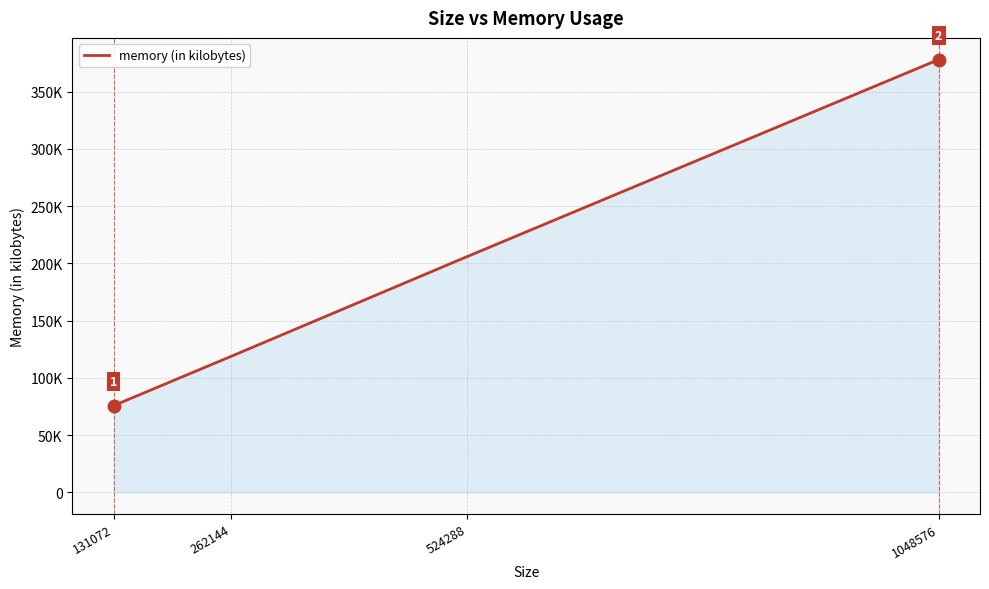

What is the value of the 2nd point from the left?

118892